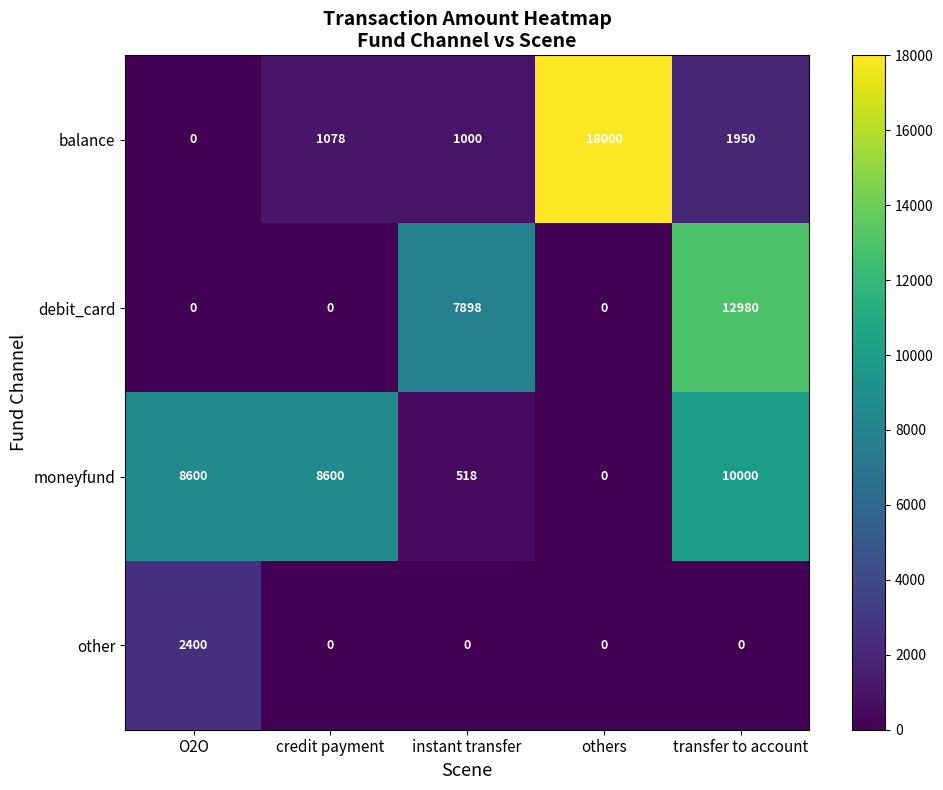

Reading right to left, list all the values displayed in this chart.

balance: transfer to account=1950	others=18000	instant transfer=1000	credit payment=1078	O2O=0
debit_card: transfer to account=12980	others=0	instant transfer=7898	credit payment=0	O2O=0
moneyfund: transfer to account=10000	others=0	instant transfer=518	credit payment=8600	O2O=8600
other: transfer to account=0	others=0	instant transfer=0	credit payment=0	O2O=2400